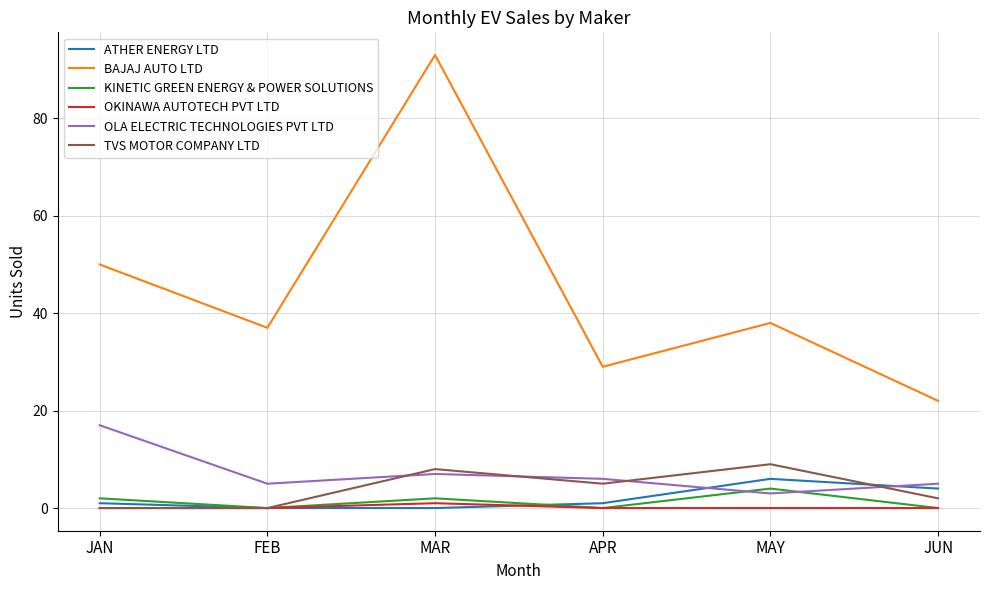

Which category has the highest value in the ATHER ENERGY LTD series?

MAY